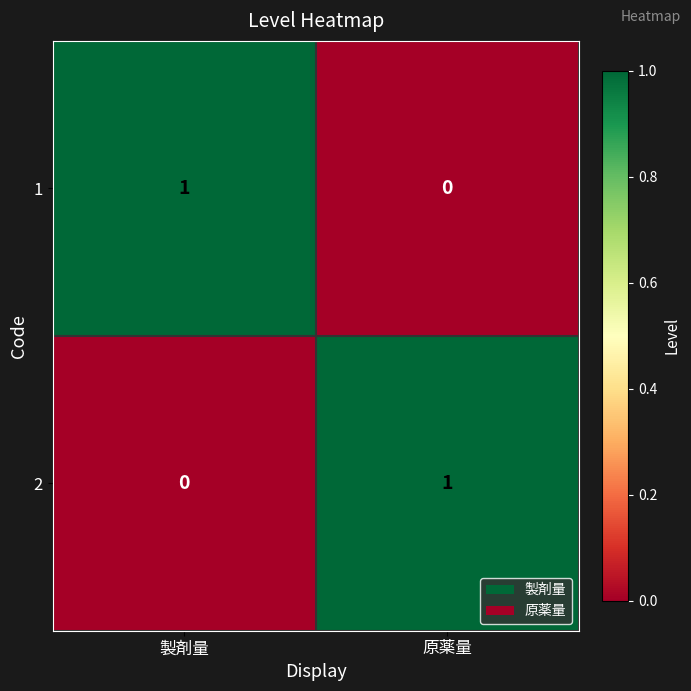

At which label is 1 closest to 0?

原薬量